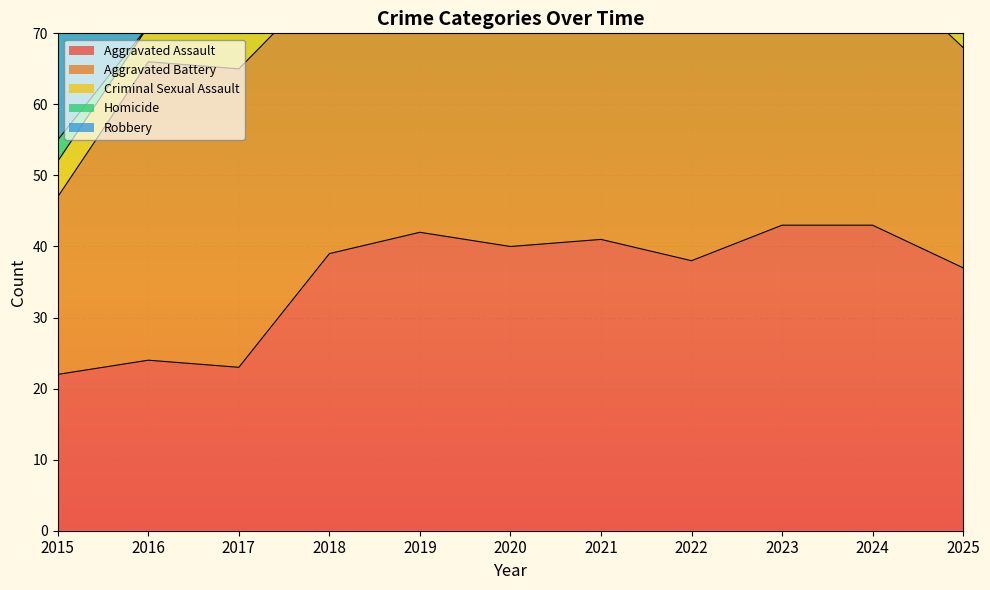

True or false: Criminal Sexual Assault has more than 1 interior local peaks.

True